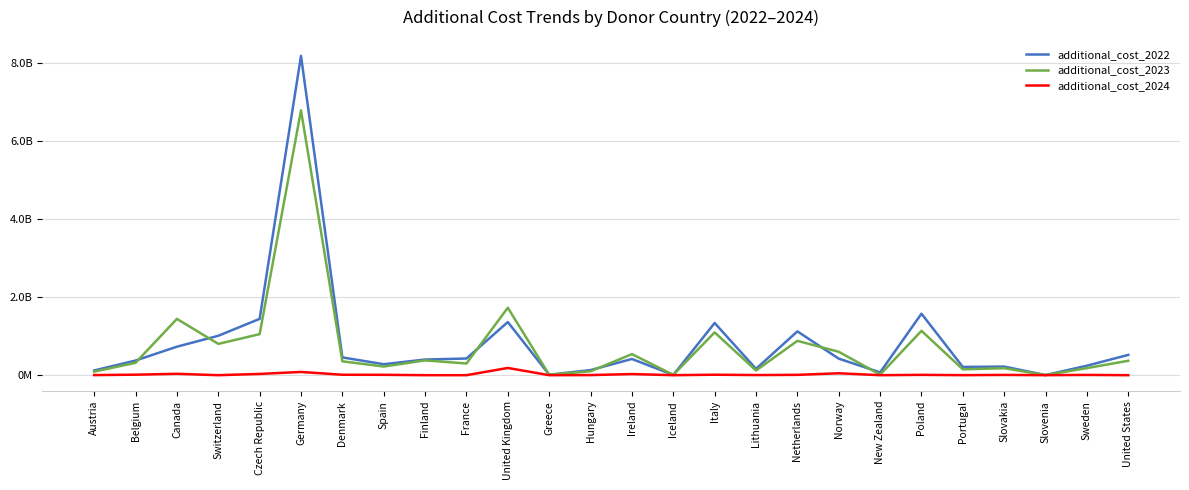

Reading right to left, extract all data points from this chart.

additional_cost_2022: United States=520735133.3	Sweden=243333512.1	Slovenia=3223243.8	Slovakia=220896471.8	Portugal=211822587.9	Poland=1577936519.3	New Zealand=71900666.7	Norway=424794428.5	Netherlands=1124089390.7	Lithuania=162465020.1	Italy=1339734000.9	Iceland=6077417.9	Ireland=416711193.8	Hungary=130707574.8	Greece=11800699.2	United Kingdom=1363847472.5	France=427999756.4	Finland=401811525.5	Spain=281514630.5	Denmark=456036846.3	Germany=8195999177.9	Czech Republic=1445649651.6	Switzerland=1011381128.1	Canada=731356400.7	Belgium=375887809.2	Austria=120825497.3
additional_cost_2023: United States=370455866.7	Sweden=181957010.2	Slovenia=2627696.4	Slovakia=179197034.7	Portugal=150109531.2	Poland=1138536397.6	New Zealand=14380133.3	Norway=600741655.1	Netherlands=880990474.0	Lithuania=120113678.6	Italy=1098680485.7	Iceland=9243425.4	Ireland=540405449.9	Hungary=99968718.8	Greece=11252798.3	United Kingdom=1731230740.0	France=299719950.0	Finland=379755253.4	Spain=221981944.3	Denmark=356135839.2	Germany=6797462348.9	Czech Republic=1053099530.4	Switzerland=803489231.9	Canada=1444882620.6	Belgium=318471197.0	Austria=90726839.3
additional_cost_2024: United States=0.0	Sweden=6861882.1	Slovenia=59346.5	Slovakia=6972469.3	Portugal=694221.3	Poland=8680649.8	New Zealand=0.0	Norway=49382129.5	Netherlands=8452362.3	Lithuania=3520167.3	Italy=12097974.5	Iceland=210550.9	Ireland=28797658.2	Hungary=2637518.4	Greece=299836.9	United Kingdom=185663887.5	France=0.0	Finland=0.0	Spain=9455421.3	Denmark=11517002.1	Germany=83140754.1	Czech Republic=32290894.8	Switzerland=0.0	Canada=35440798.5	Belgium=13116077.5	Austria=2656042.9